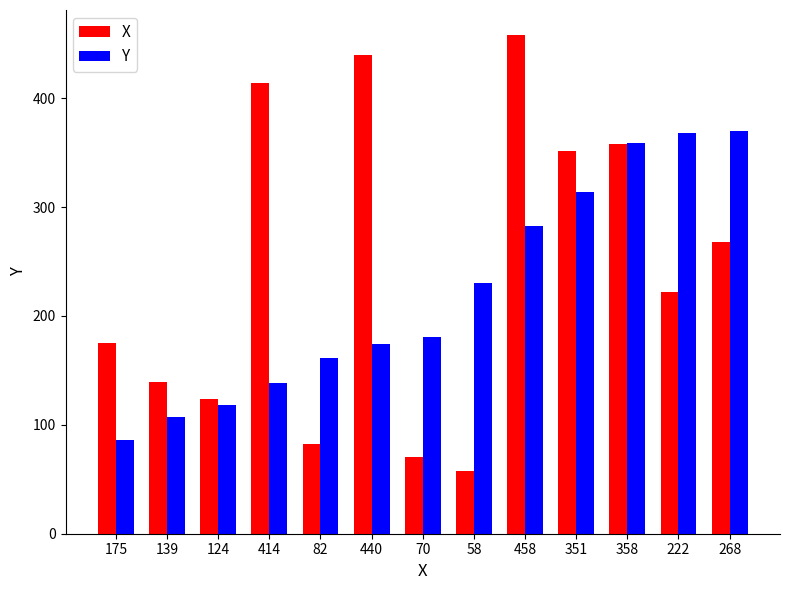

Rank the series by their maximum value, from highest to lowest.

X, Y